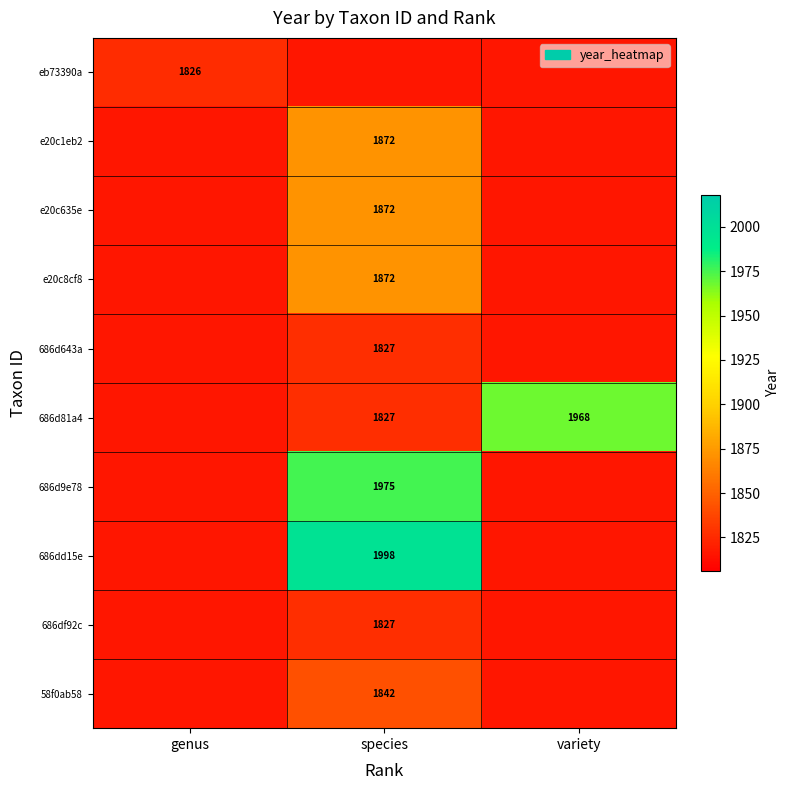

At which category does the chart reach its minimum across all series?

species